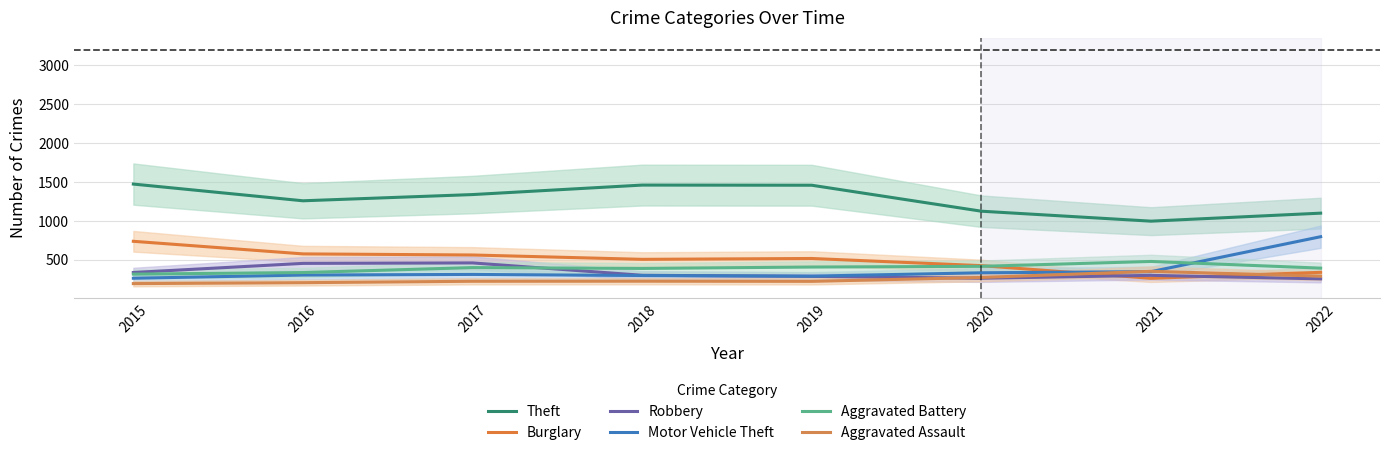

True or false: Aggravated Assault and Theft cross at least once.

False